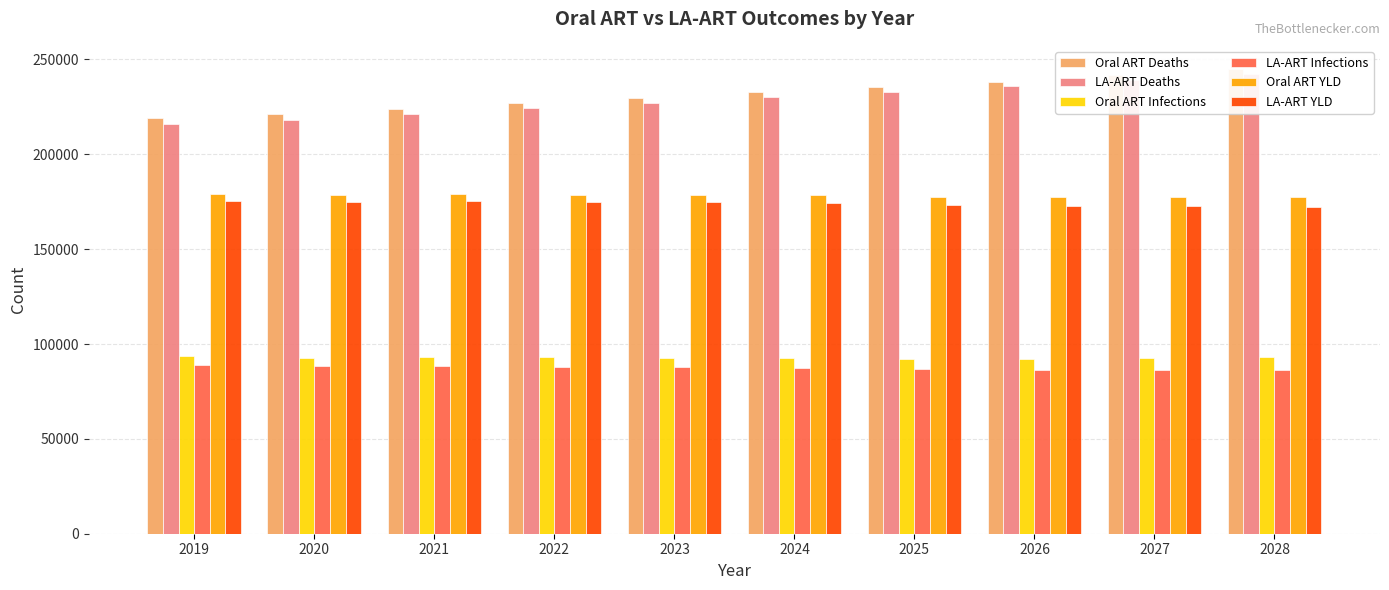

What is the greatest value displayed?

244928.7